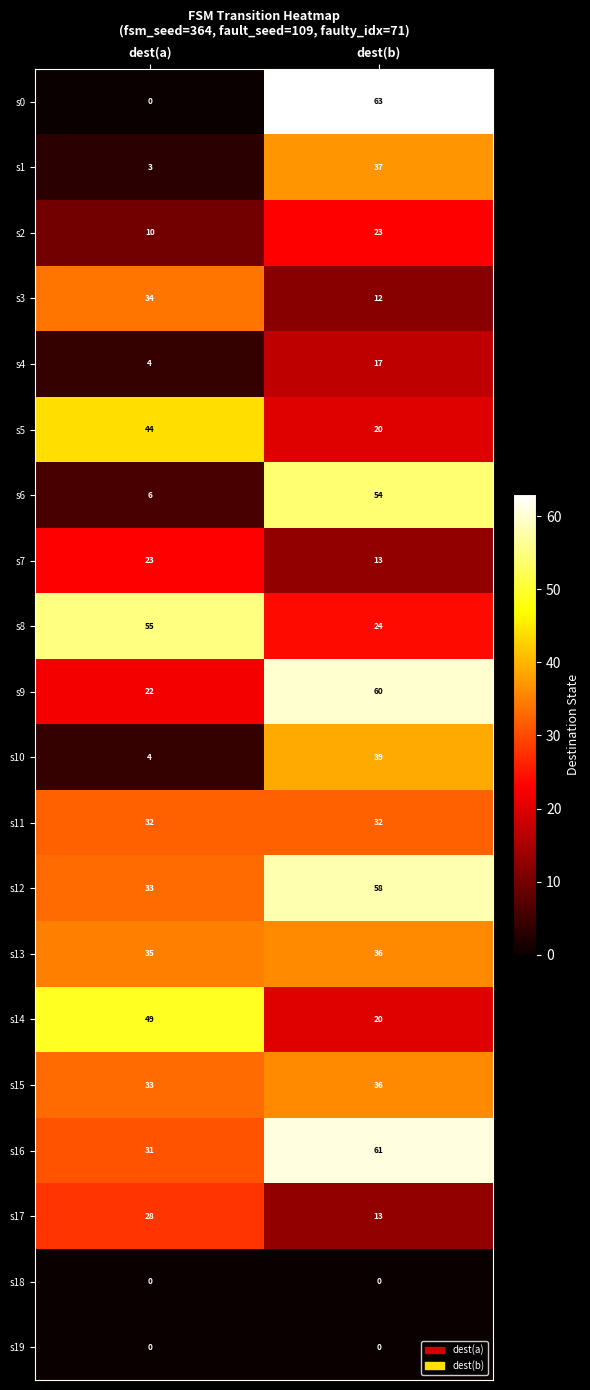

Between dest(a) and dest(b), which series saw the biggest shift?

s0